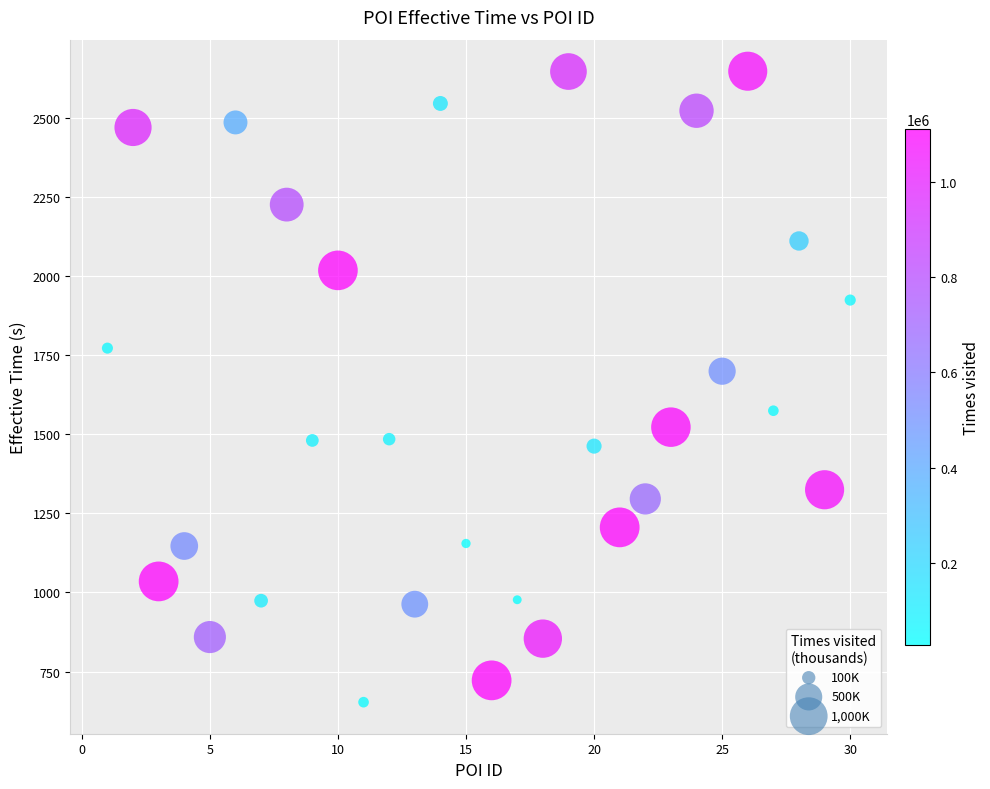

What is the range of Y values (max minus min)?

1996